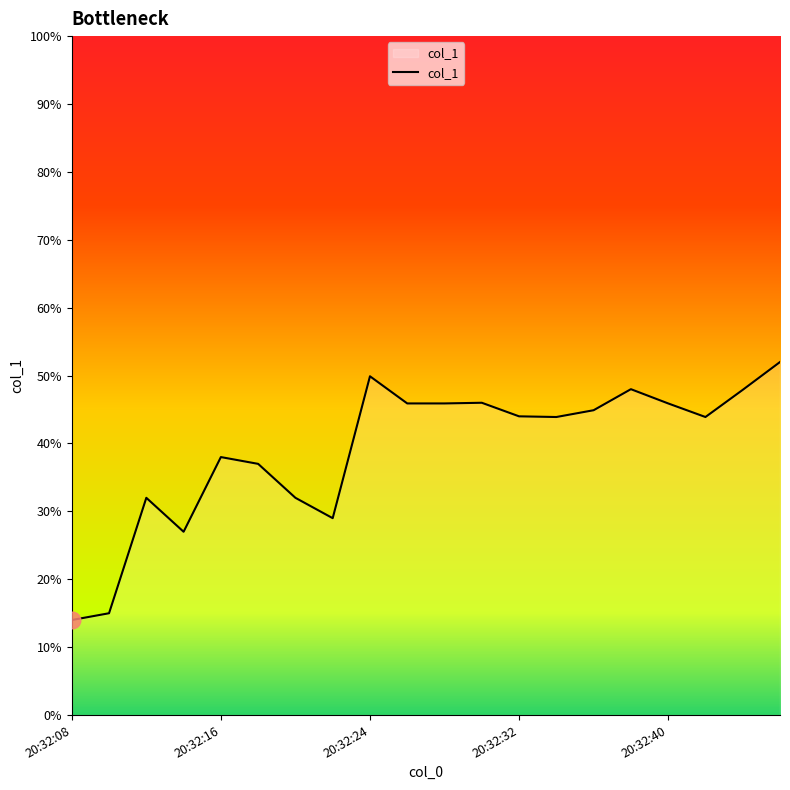

What is the greatest value displayed?

52.0